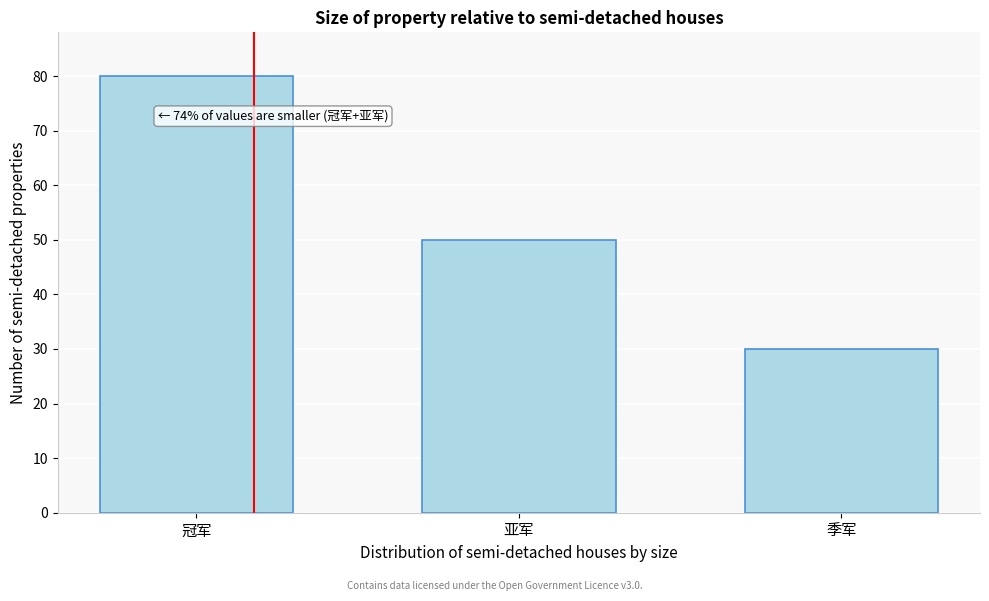

Reading left to right, what are all the values shown in this chart?

80	50	30